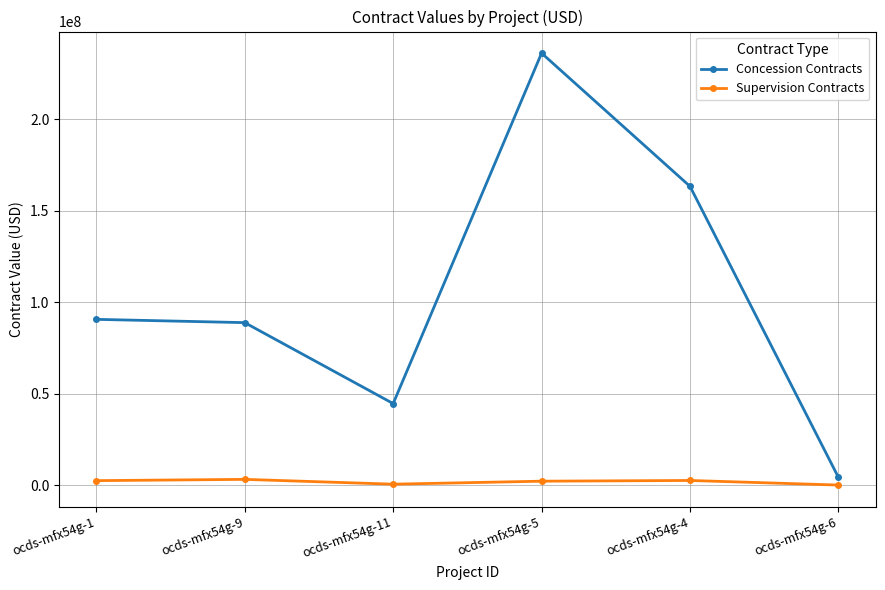

What is the difference between the highest and lowest values at ocds-mfx54g-6?

4188800.7